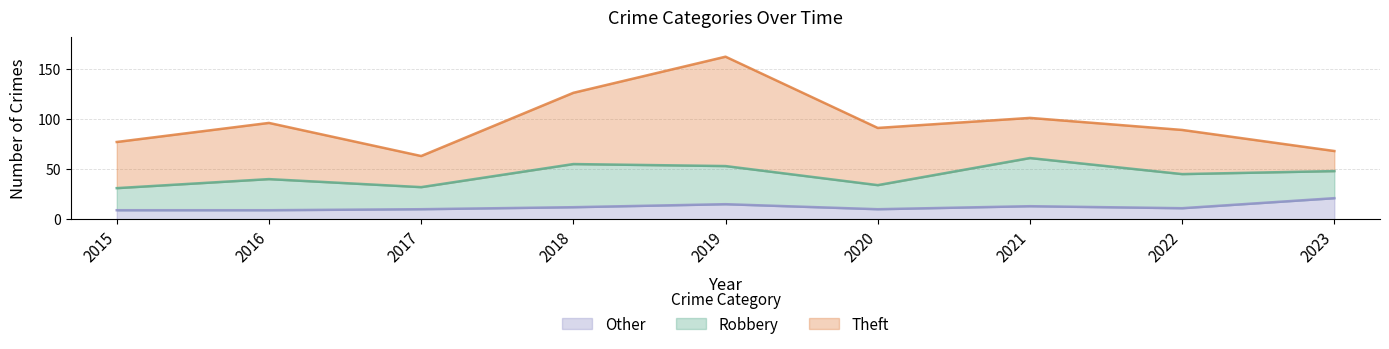

In Total, how many points are higher than both neighbors (excluding endpoints)?

3